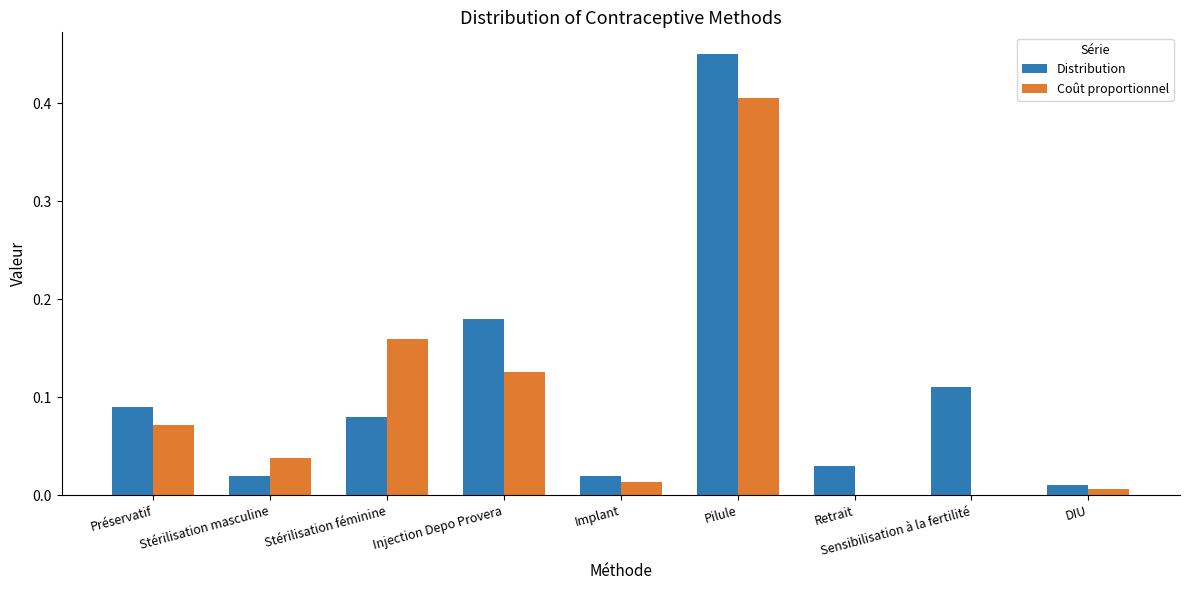

What are all the series names shown in the legend?

Distribution, Coût proportionnel